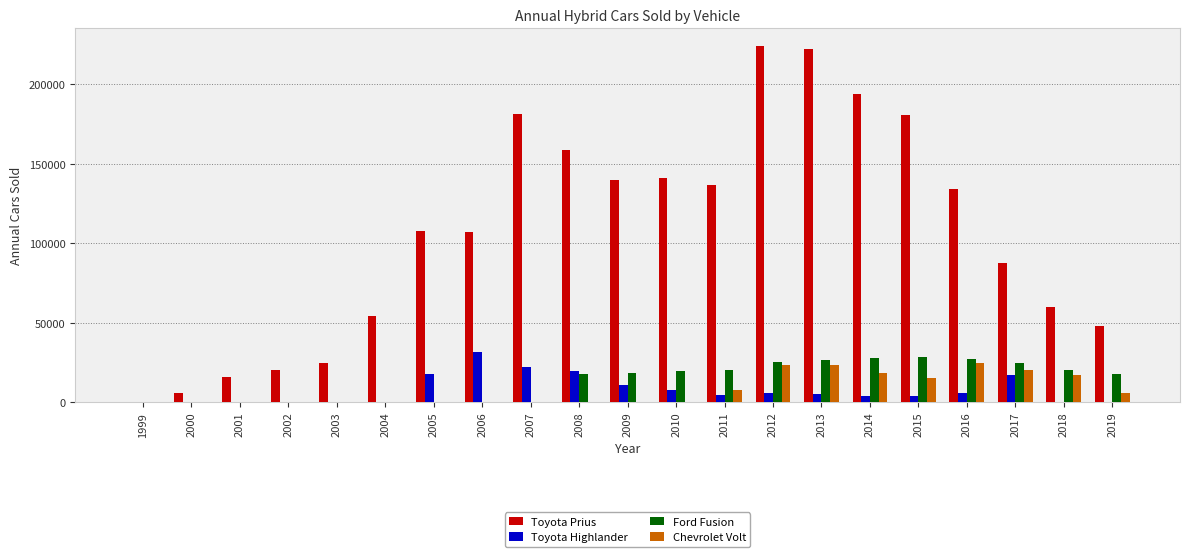

Is the value of Ford Fusion at 1999 greater than the value of Toyota Highlander at 2017?

No